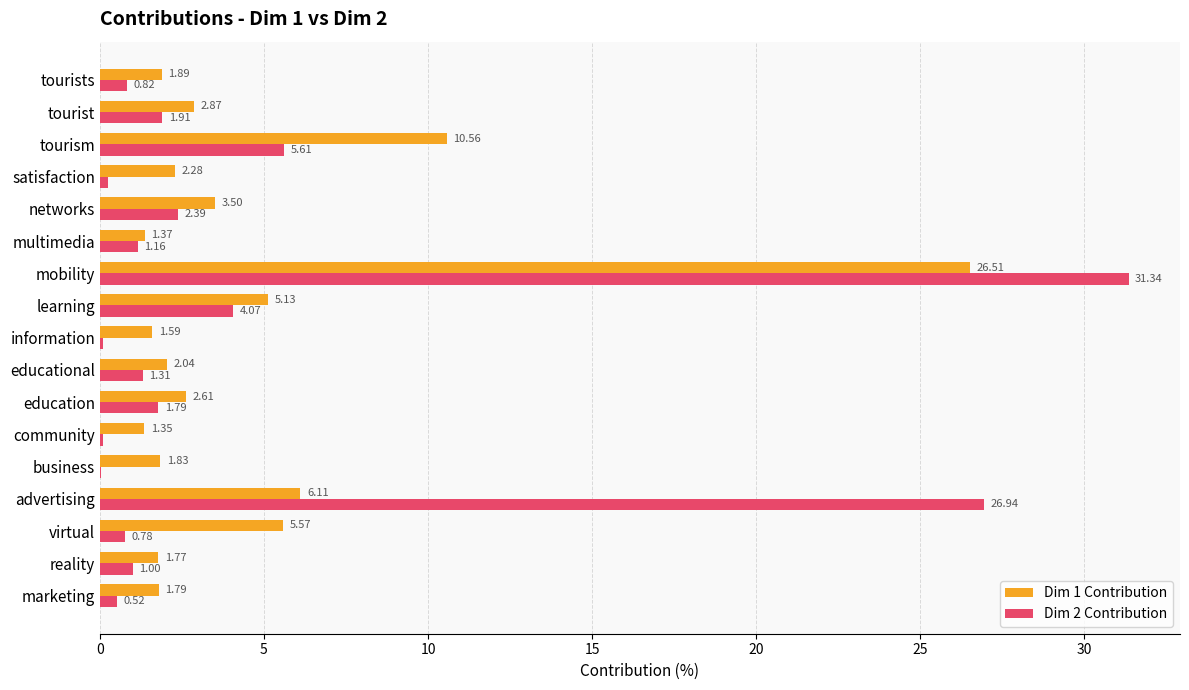

Where is Dim 1 Contribution nearest to the value 13?

tourism